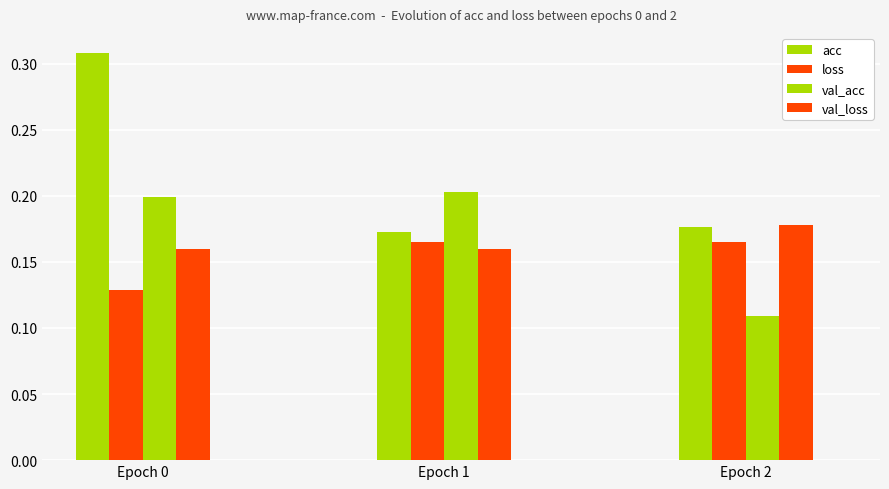

At which label does val_loss reach its peak?

Epoch 2